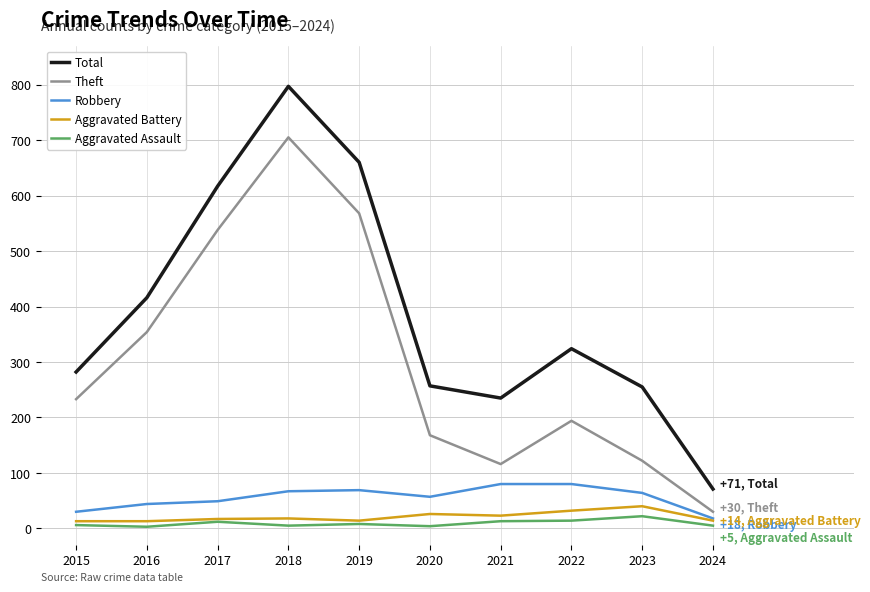

Which series has the largest total across all categories?

Total